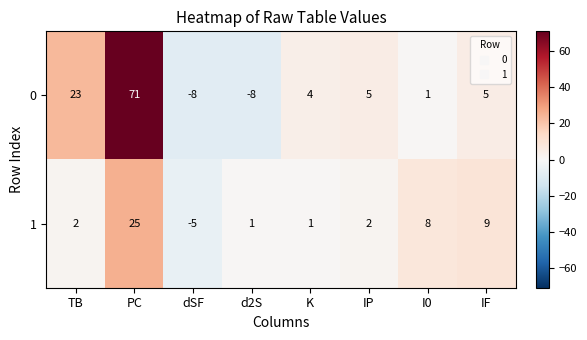

Count the number of data series in this chart.

2